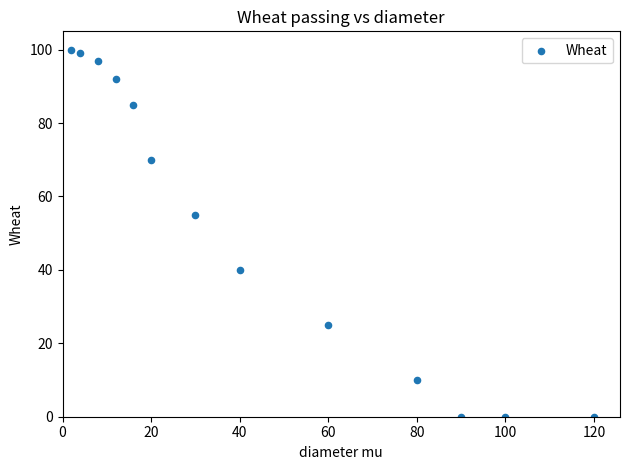

What Y value in the scatter plot is closest to 49?

55.0